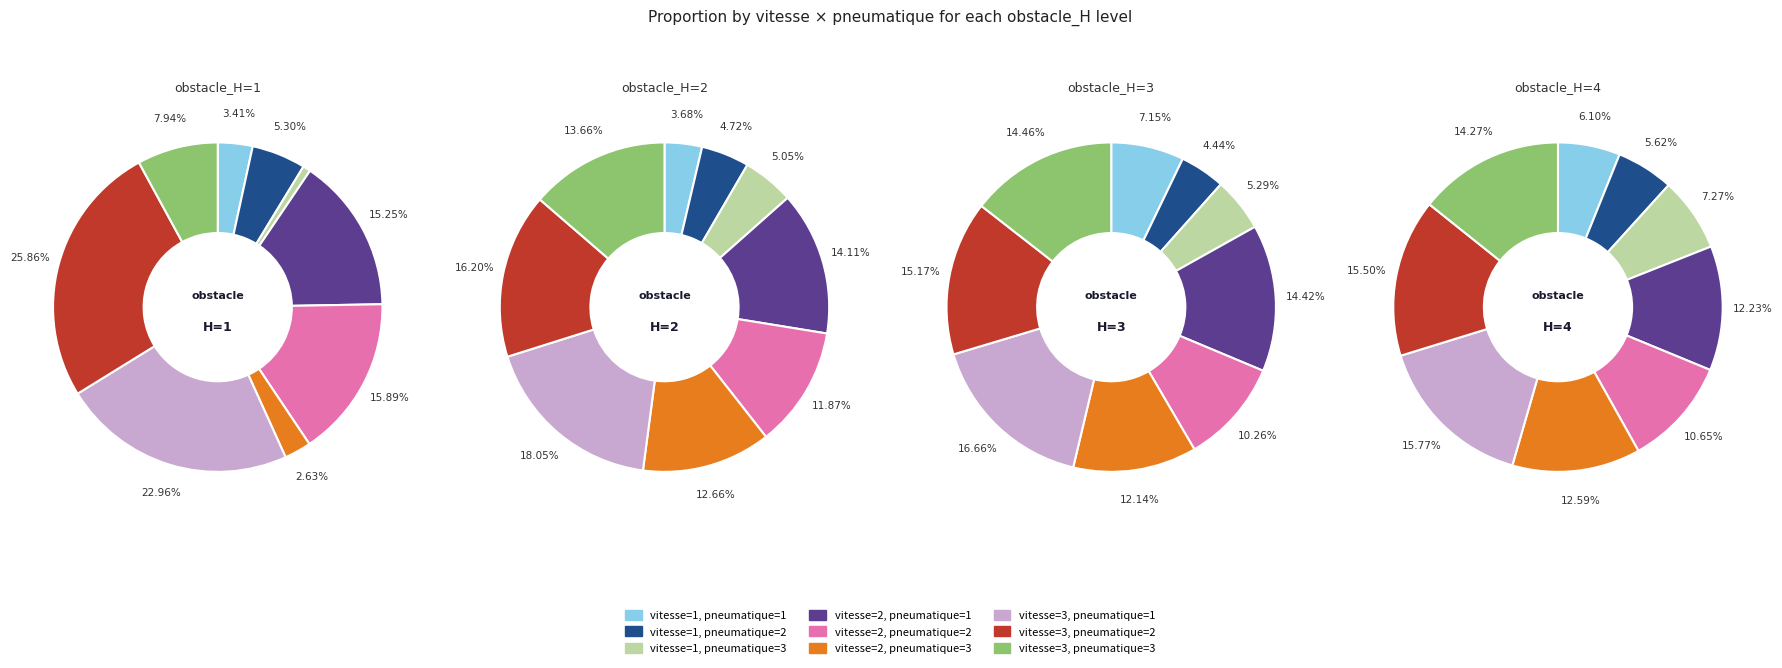

What percentage is the 7 slice, to the nearest percent?

15%